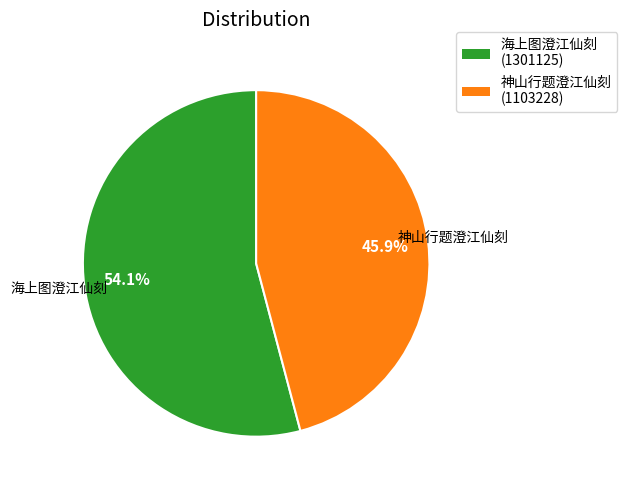

Is there any slice that represents more than half of the pie?

Yes